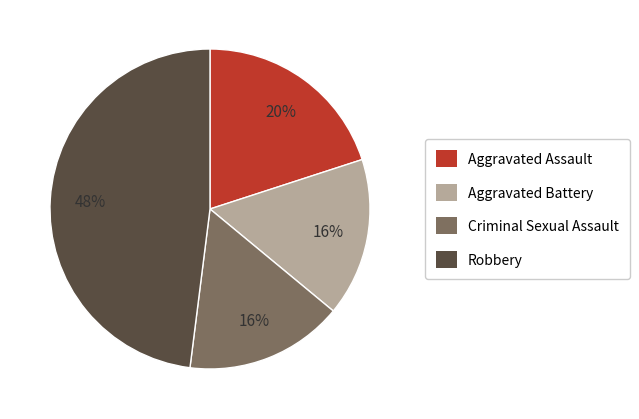

The Robbery slice represents 42% of the pie. True or false?

False